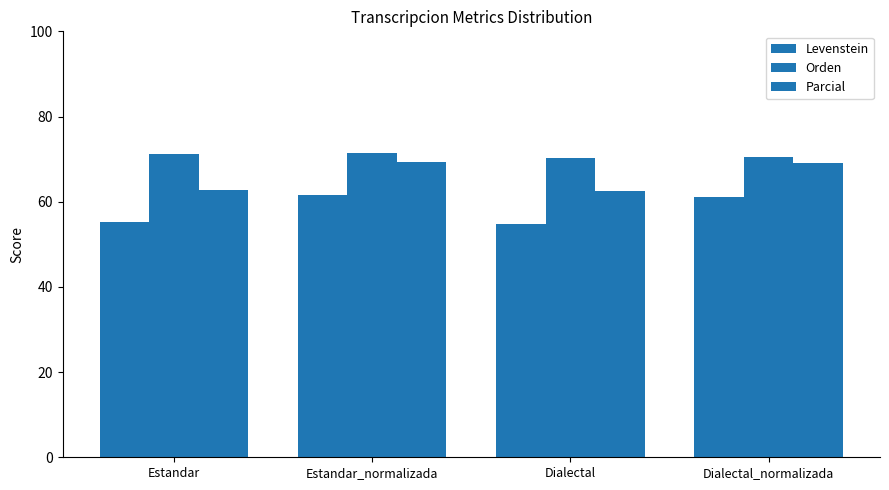

What is the label of the 4th bar from the right?

Estandar